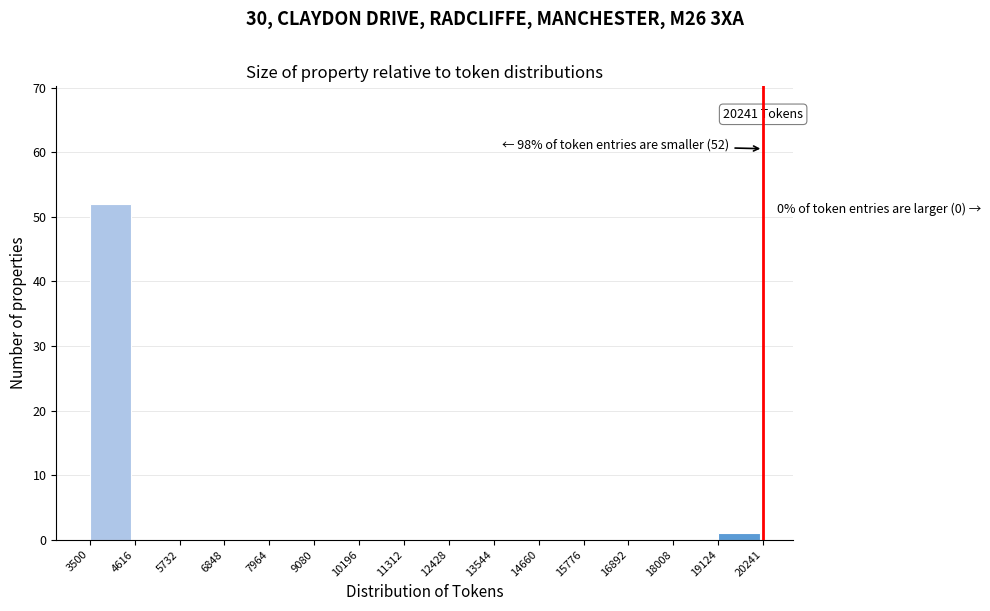

Over which range of the x-axis is the bar tallest?

3500 to 4616